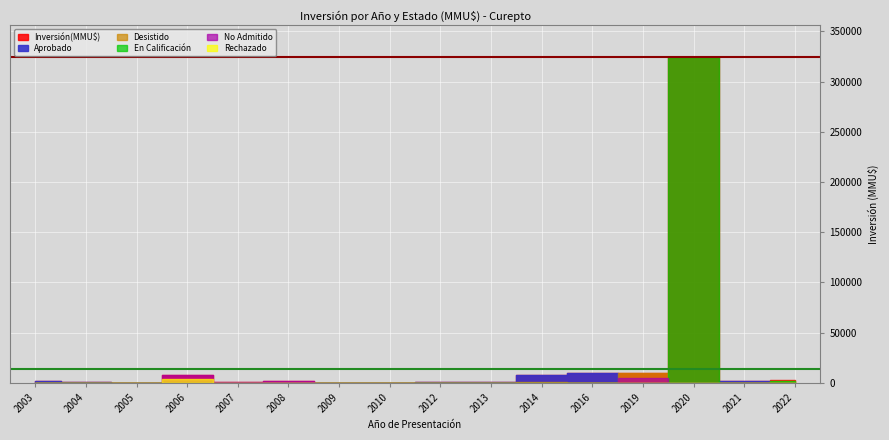

Reading right to left, extract all data points from this chart.

Inversión(MMU$): 3200	1400	324020	9400	10000	7510	1200	706	300	22	2309	816	8200	72	1060	1512
Aprobado: 0	1400	0	0	10000	7510	1200	706	300	0	607	0	0	72	1060	1512
Desistido: 1600	0	0	9400	0	750	0	0	0	0	750	0	200	72	0	0
En Calificación: 1600	0	324020	0	0	0	0	0	0	0	0	0	0	0	0	0
No Admitido: 0	0	0	4700	0	0	0	0	0	22	1452	816	8000	0	0	0
Rechazado: 0	0	0	0	0	0	0	0	300	0	0	0	4300	0	0	0